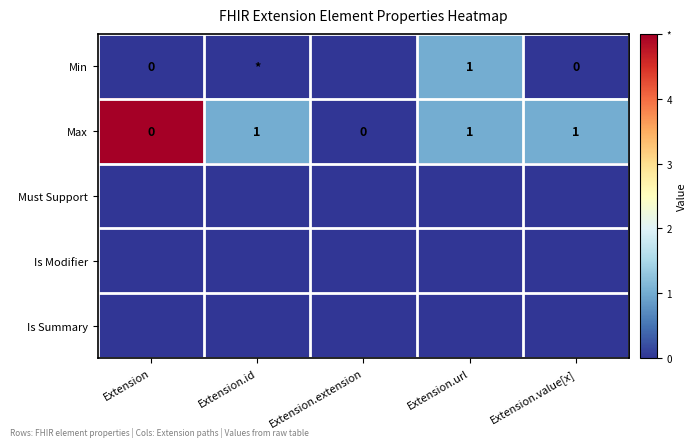

Count the Max values in the range 0 to 1.

5